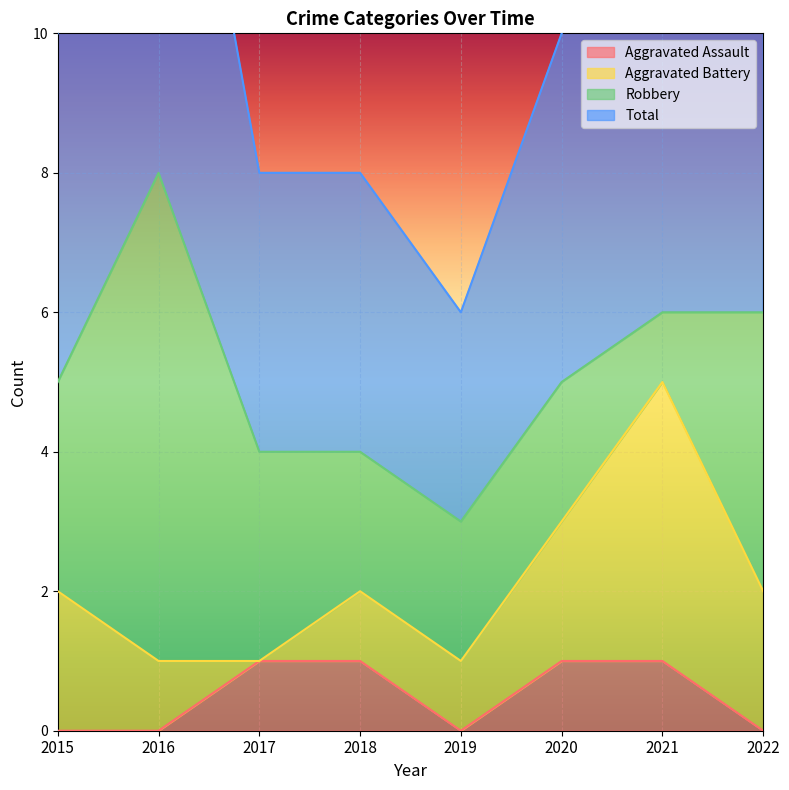

True or false: Aggravated Assault has a value of 2 at 2018.

False